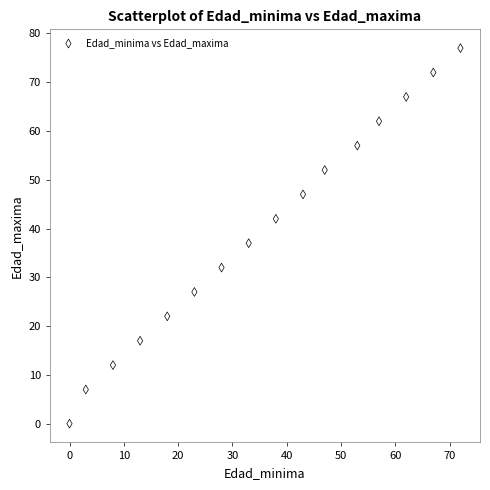

What Y value in the scatter plot is closest to 38?

37